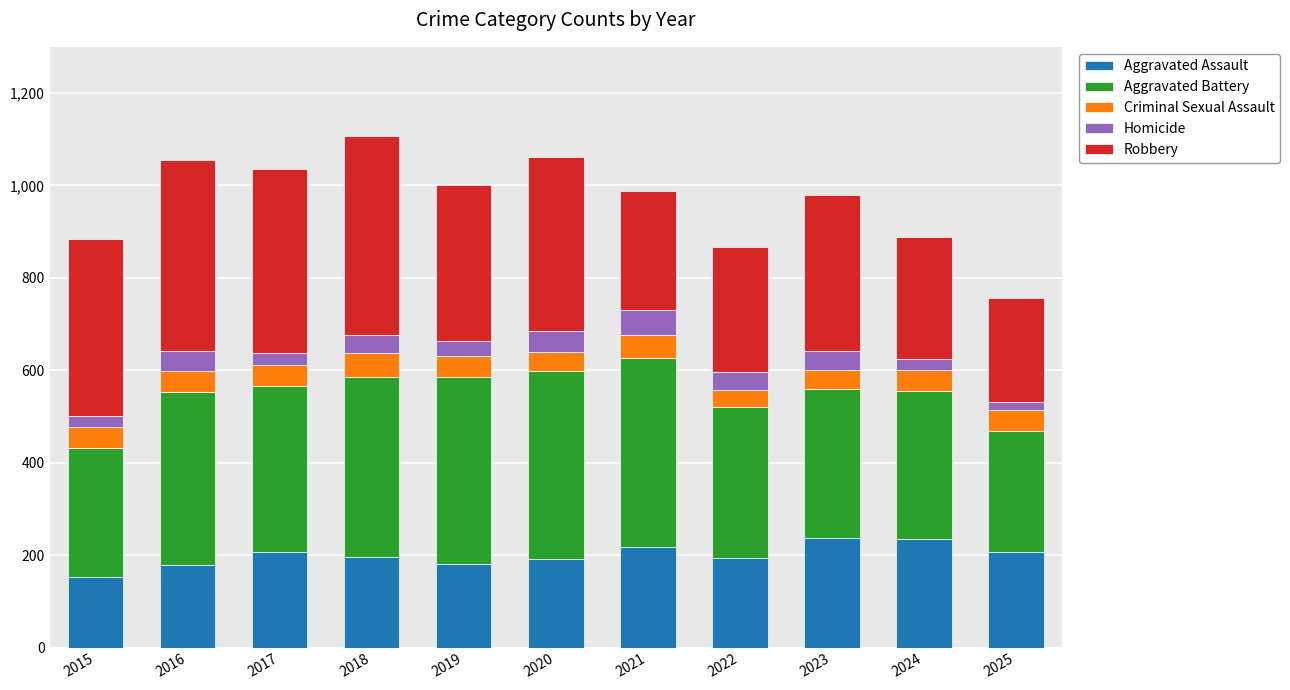

Where does the Aggravated Assault series first go above 195?

2017